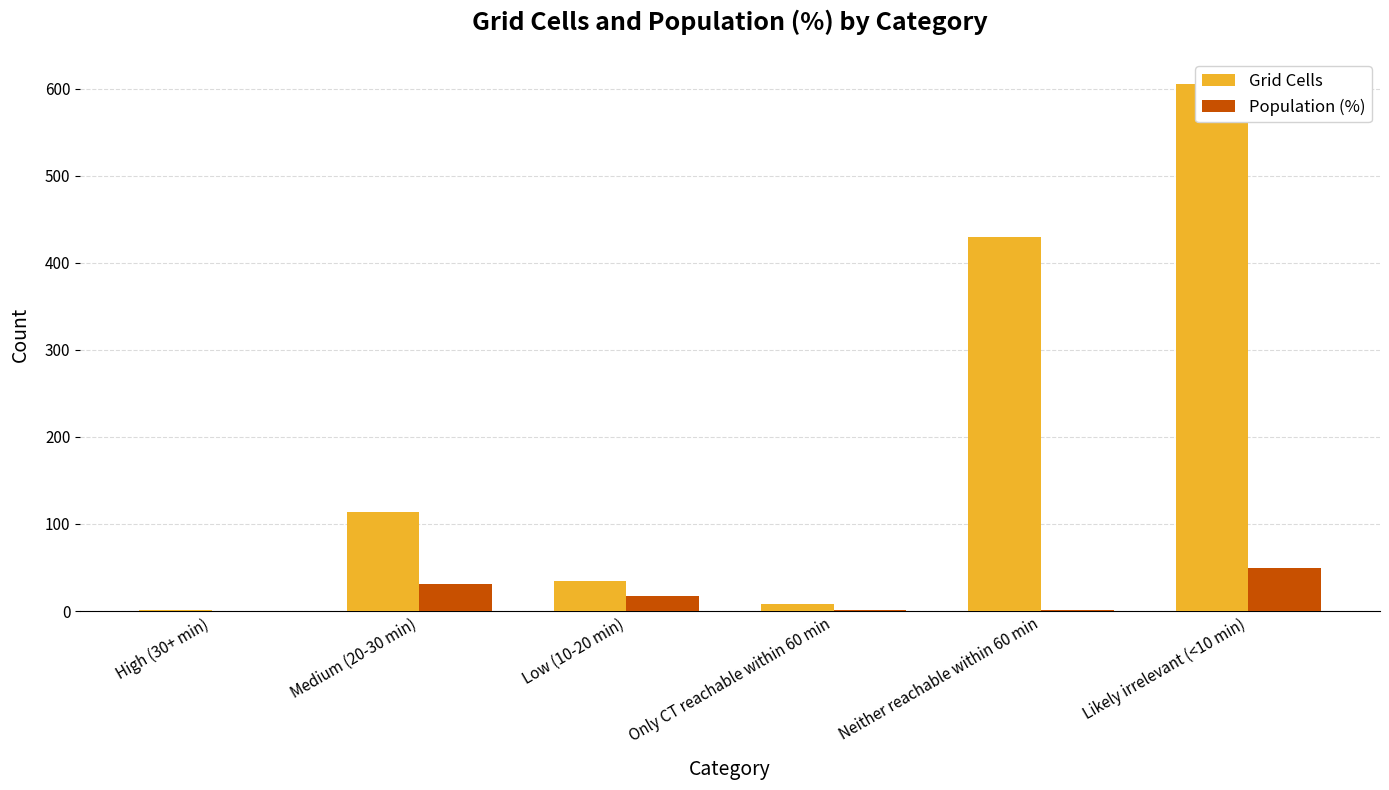

Reading left to right, transcribe all the data shown in this chart.

Grid Cells: 1.0	114.0	35.0	8.0	430.0	605.0
Population (%): 0.4	30.6	17.2	0.8	1.2	49.8